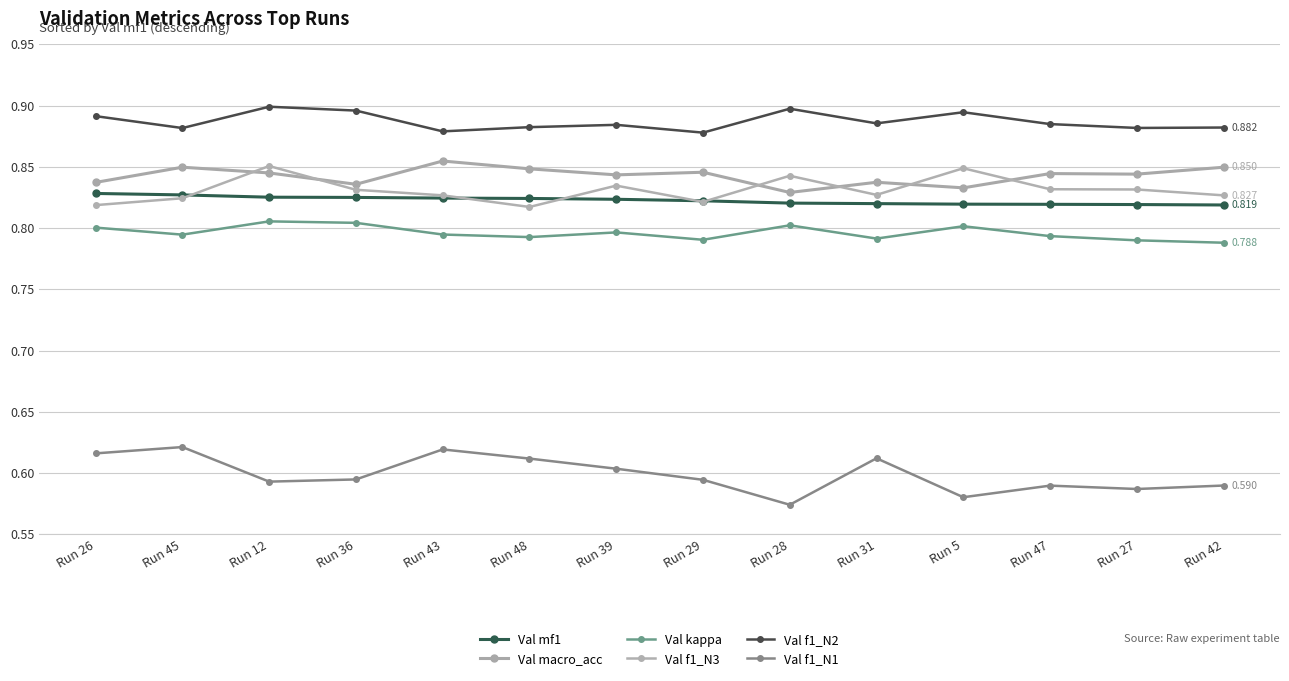

True or false: Val f1_N1 has a value of 0.6 at Run 42.

True